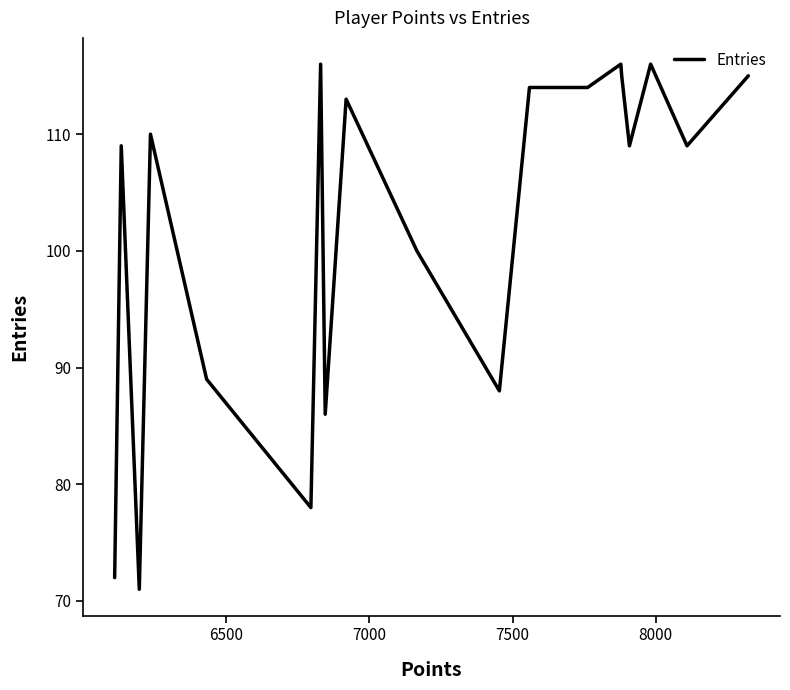

What is the difference between the maximum and minimum values?

45